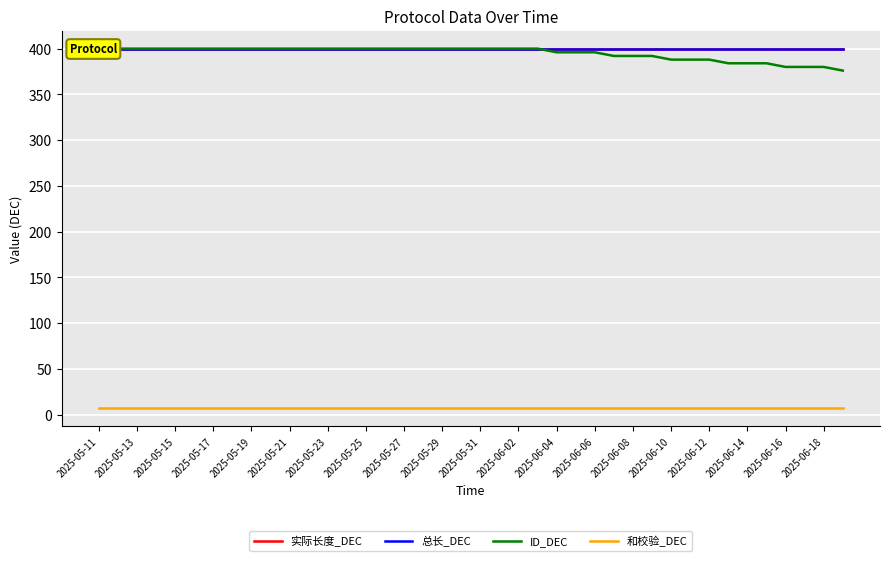

Is the value of 总长_DEC at 2025-05-15 greater than the value of 和校验_DEC at 2025-05-11?

Yes